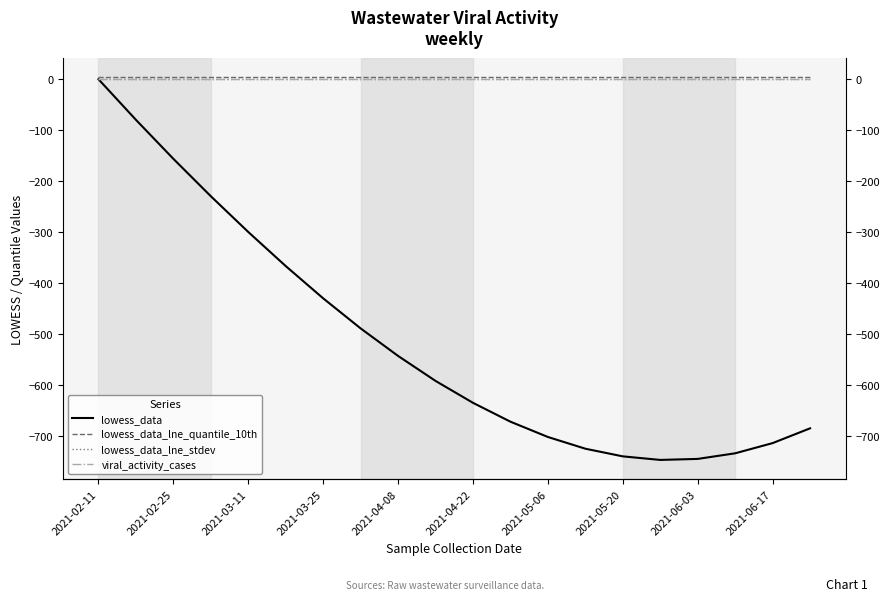

What position from the left is 17?

18